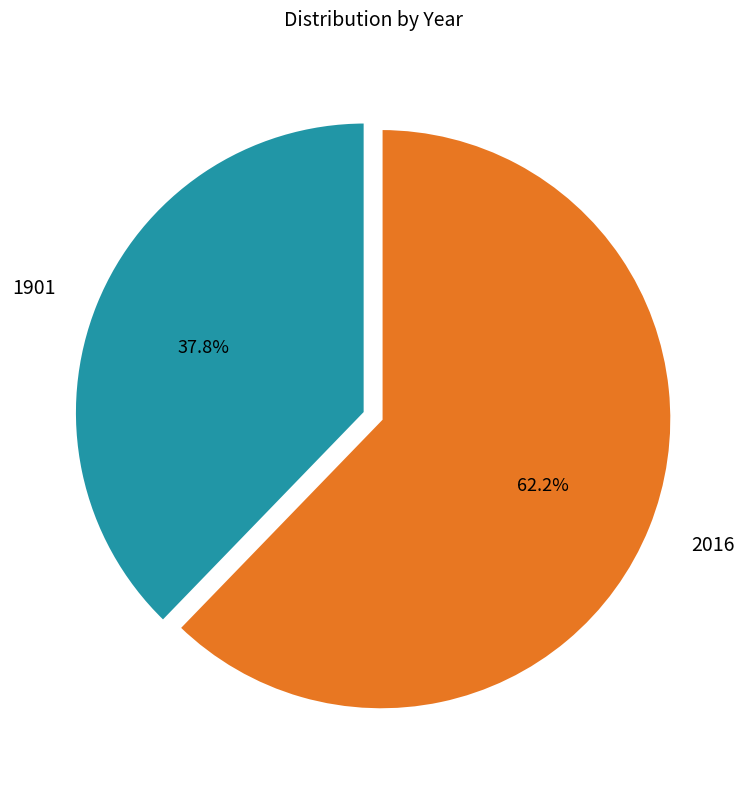

Do 2016 and 1901 together represent more than half of the pie?

Yes